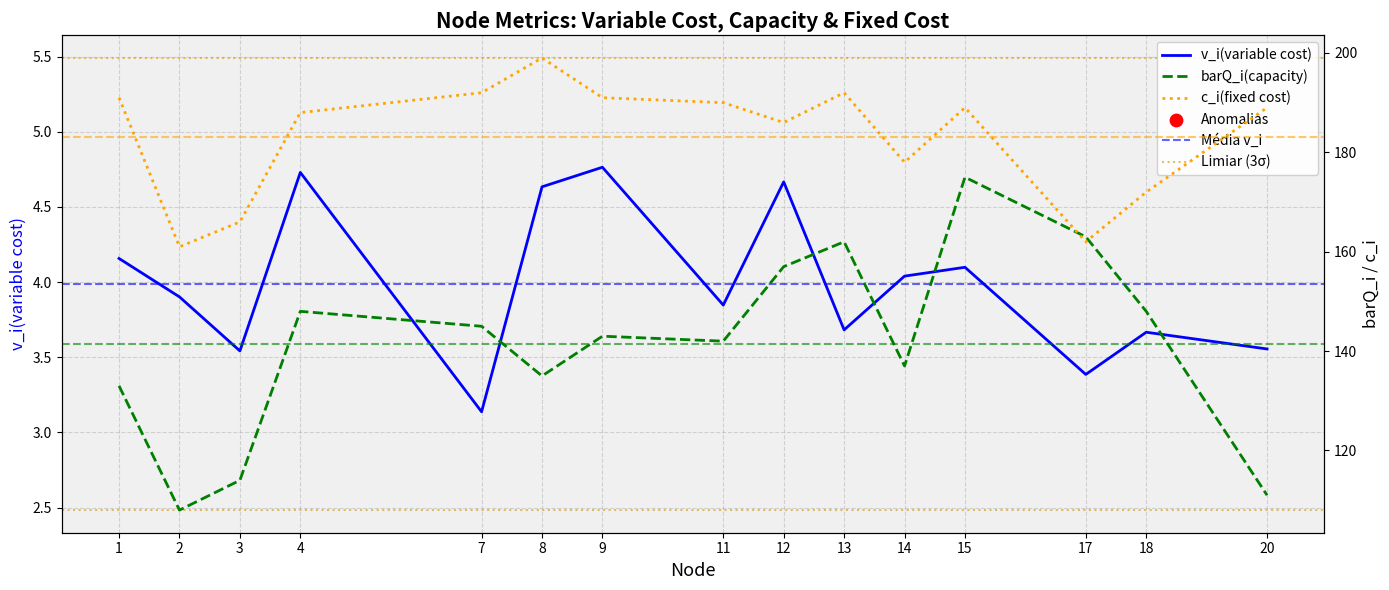

Which series reaches the maximum Y coordinate?

c_i(fixed cost)